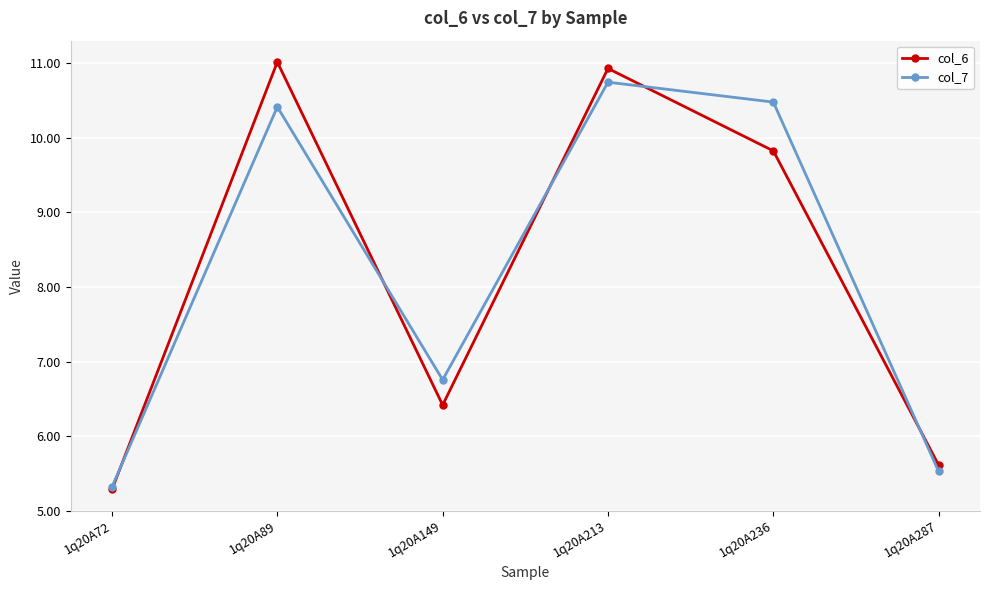

What are all the series names shown in the legend?

col_6, col_7